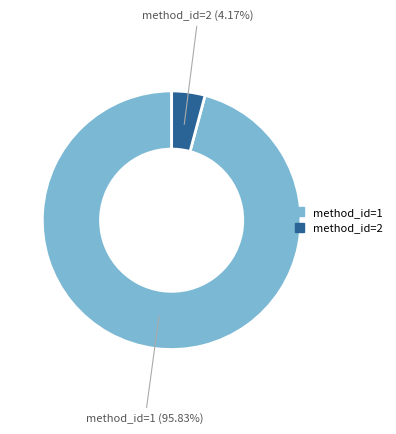

Is there a majority slice in this chart?

Yes